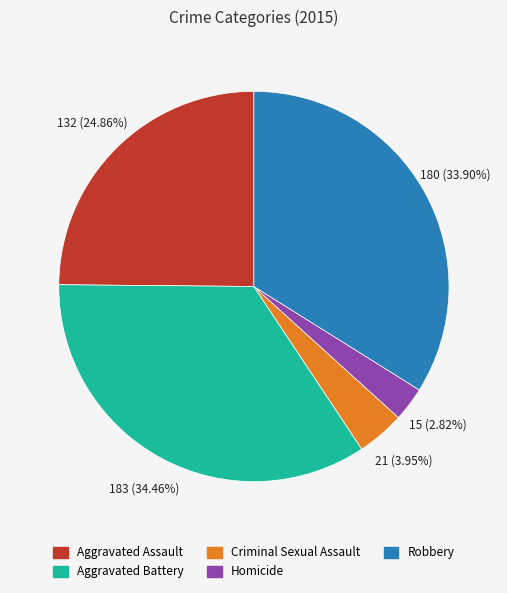

True or false: Aggravated Assault accounts for 25% of the total.

True